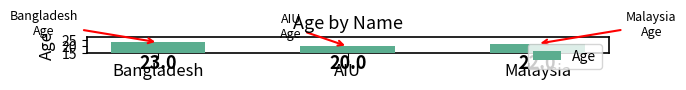

Rank the categories by value from lowest to highest.

AIU, Malaysia, Bangladesh